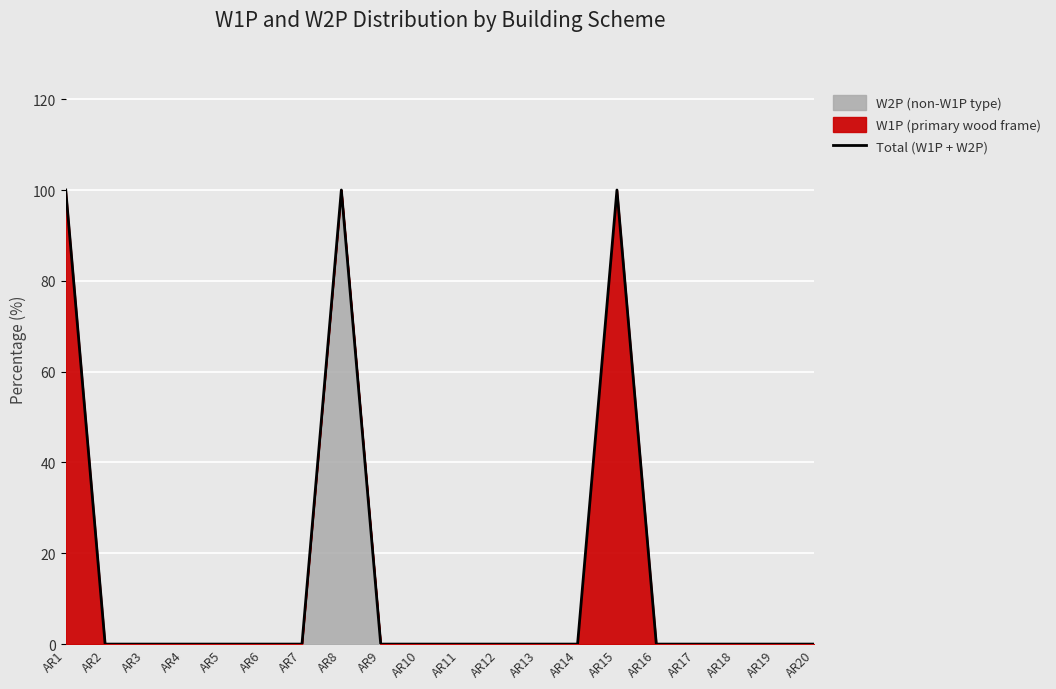

What is the difference between the maximum and minimum values?

100